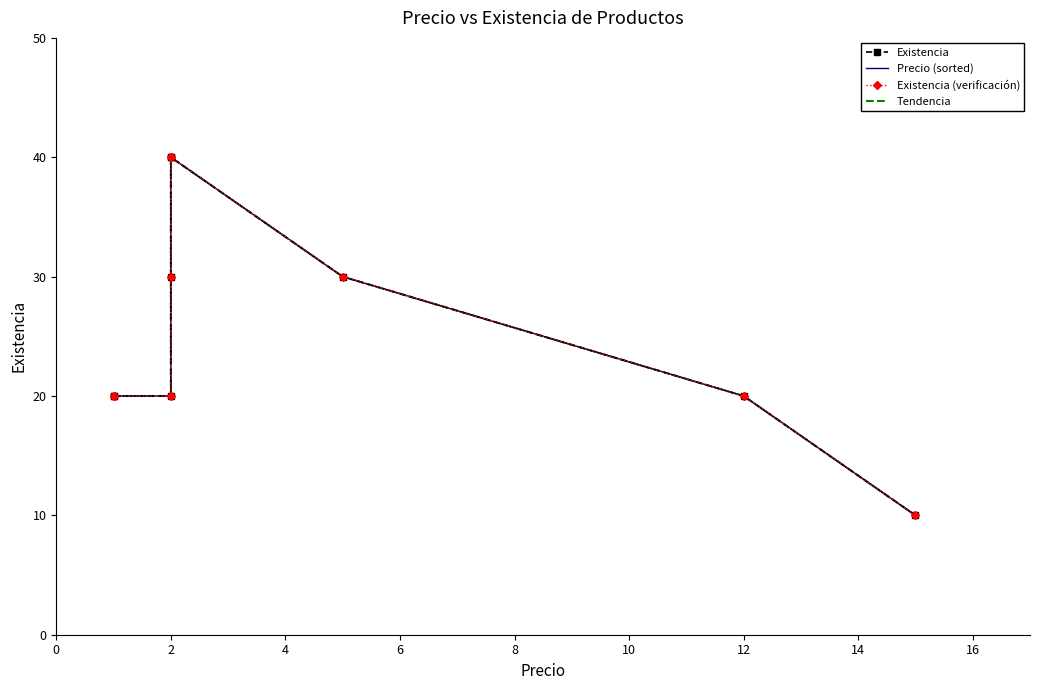

Is the value of Existencia (verificación) at 2 greater than the value of Precio (sorted) at 2?

No